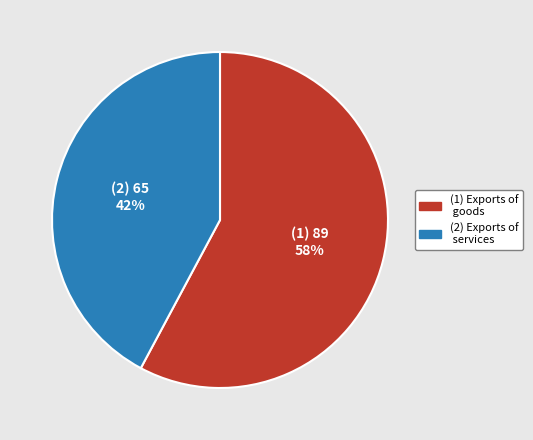

To the nearest percent, what is the average slice percentage?

50%